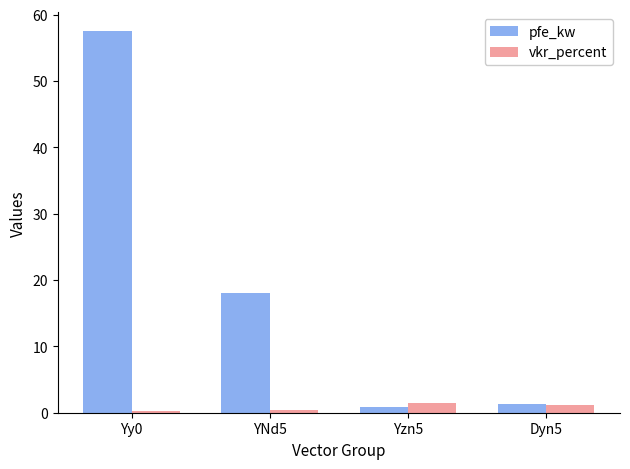

What is the lowest value of the pfe_kw series?

0.8